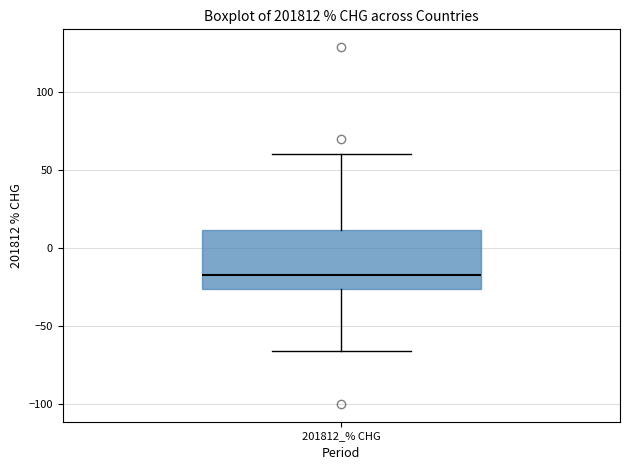

Transcribe this box plot: give where the median line is, the range the box spans, and where the two whiskers end, as read against the y-axis. The values are not printed on the chart, so give them approximately, as read against the axis.

median -15, box -25 to 10, whiskers -65 to 60